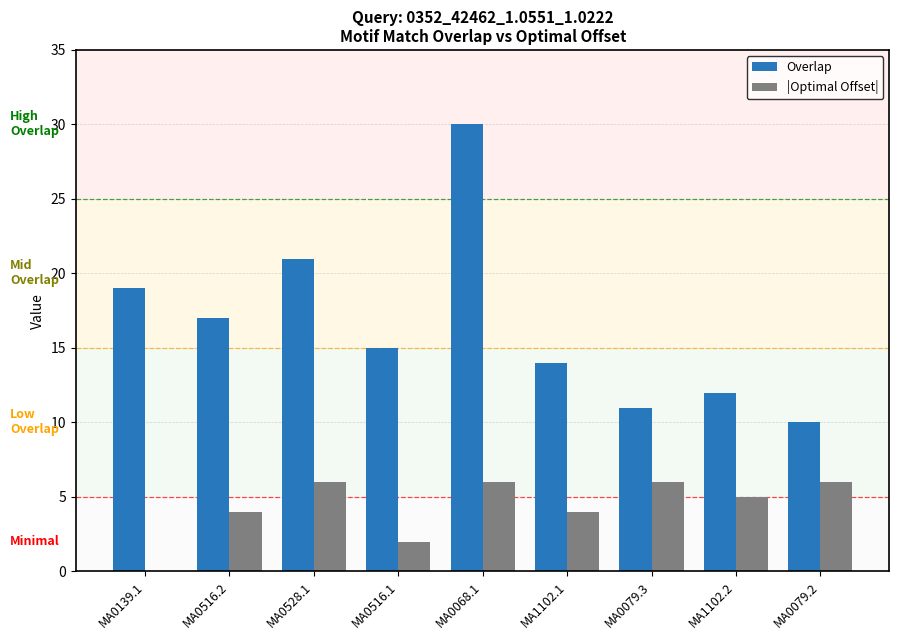

The value of Overlap at MA1102.2 is 12. True or false?

True